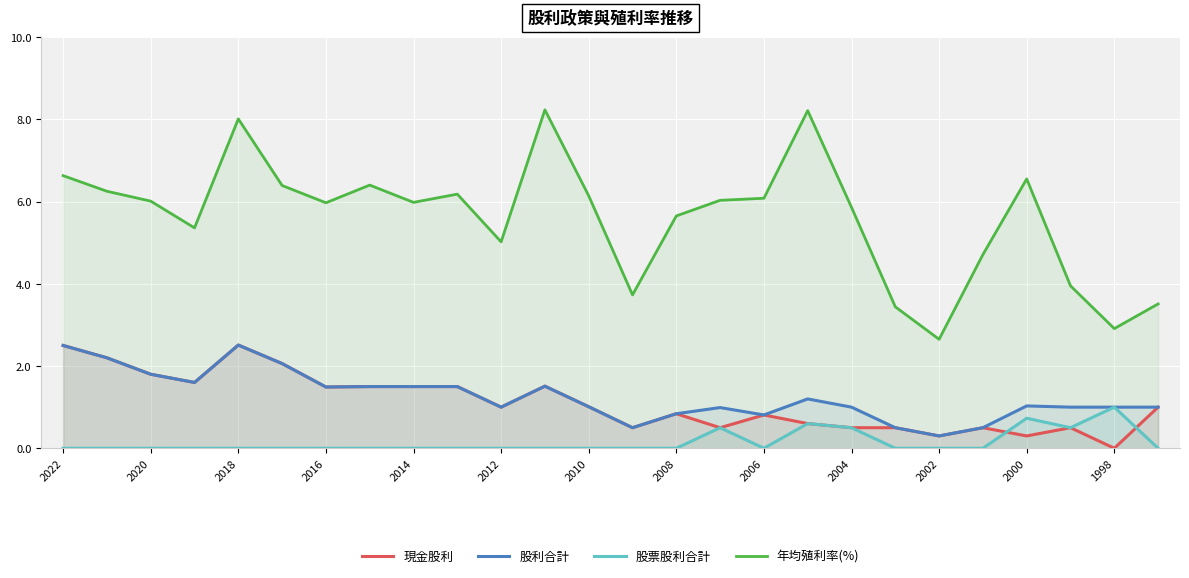

Reading left to right, list all the values displayed in this chart.

現金股利: 2.5	2.2	1.8	1.6	2.5	2.1	1.5	1.5	1.5	1.5	1.0	1.5	1.0	0.5	0.8	0.5	0.8	0.6	0.5	0.5	0.3	0.5	0.3	0.5	0.0	1.0
股利合計: 2.5	2.2	1.8	1.6	2.5	2.1	1.5	1.5	1.5	1.5	1.0	1.5	1.0	0.5	0.8	1.0	0.8	1.2	1.0	0.5	0.3	0.5	1.0	1.0	1.0	1.0
股票股利合計: 0.0	0.0	0.0	0.0	0.0	0.0	0.0	0.0	0.0	0.0	0.0	0.0	0.0	0.0	0.0	0.5	0.0	0.6	0.5	0.0	0.0	0.0	0.7	0.5	1.0	0.0
年均殖利率(%): 6.6	6.2	6.0	5.4	8.0	6.4	6.0	6.4	6.0	6.2	5.0	8.2	6.1	3.7	5.7	6.0	6.1	8.2	5.9	3.4	2.6	4.7	6.5	4.0	2.9	3.5